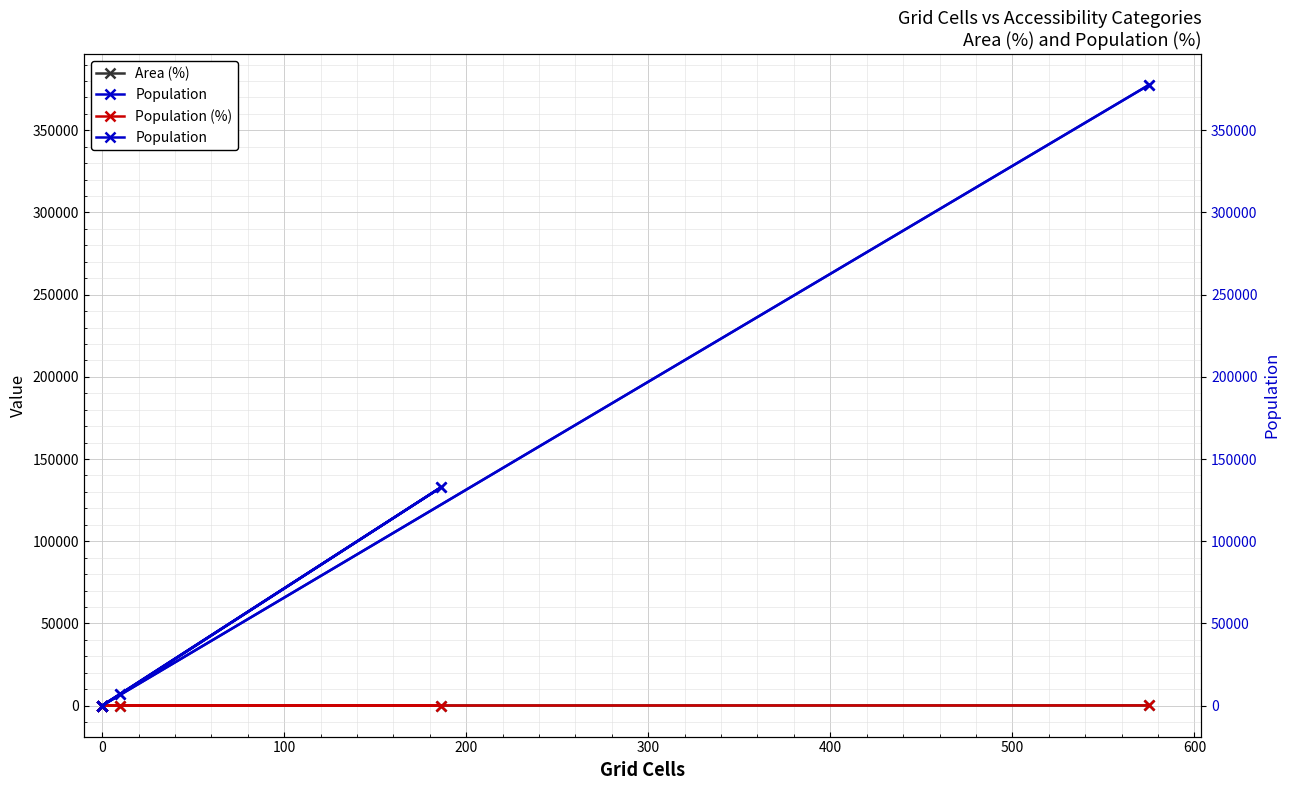

True or false: Area (%) and Population intersect in this chart.

False